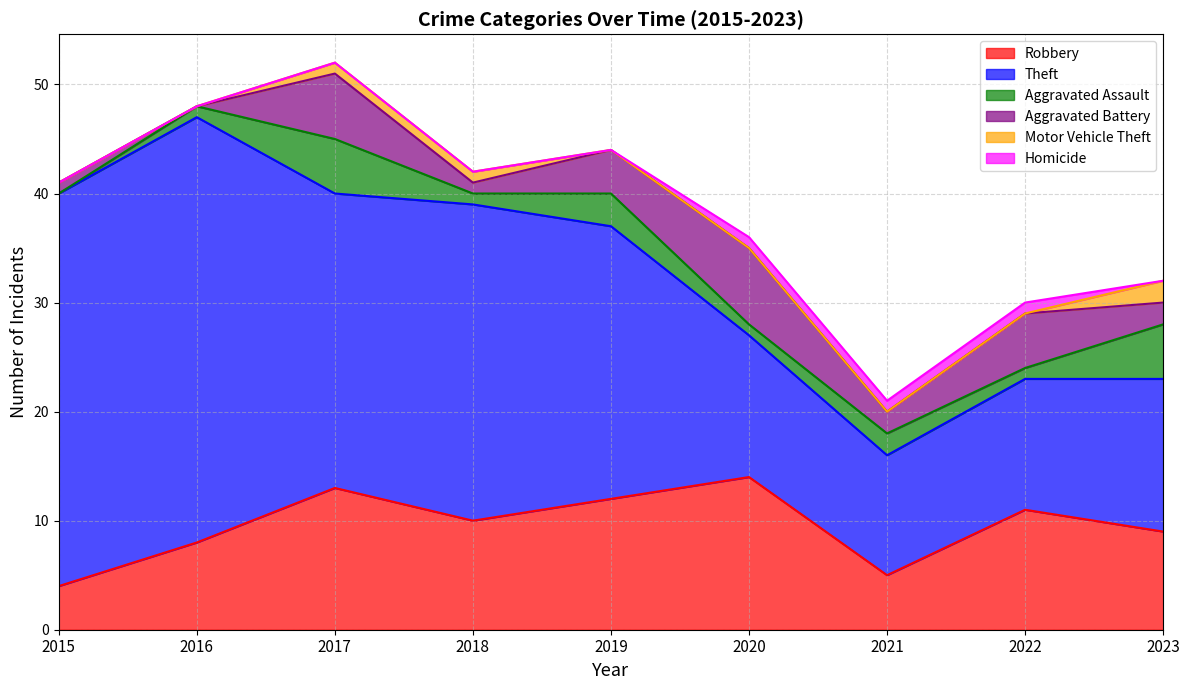

Count the Motor Vehicle Theft values in the range 0 to 1.

8